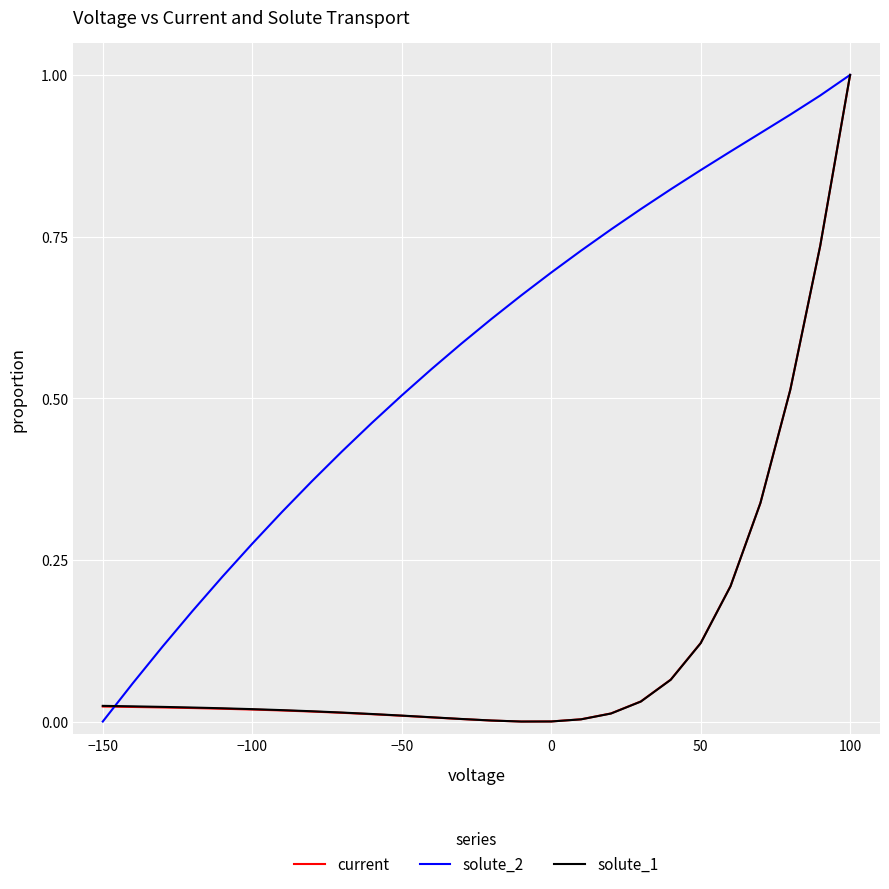

Which series has the largest total across all categories?

solute_2